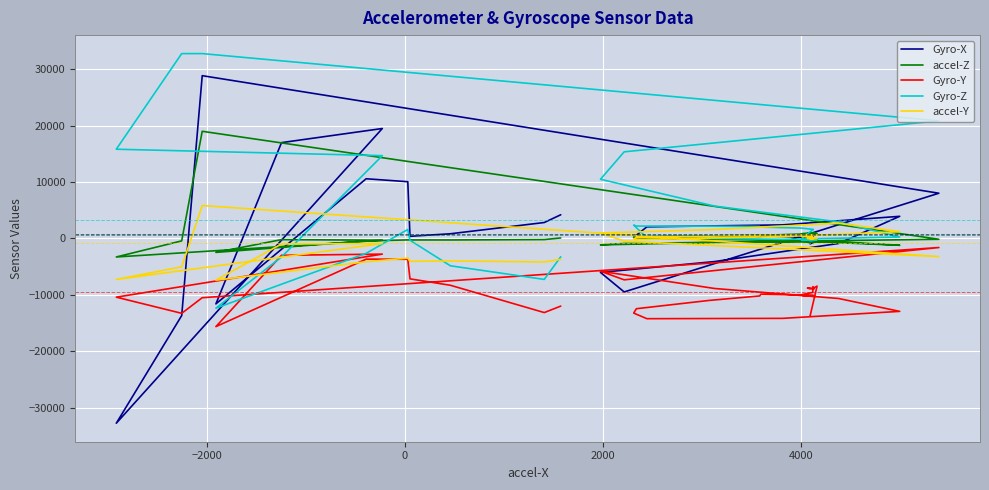

Reading right to left, transcribe all the data shown in this chart.

Gyro-X: 4193	2819	825	375	10051	10577	-11611	16982	19486	-32768	-13679	28853	8013	-9489	-6026	-4102	-896	3917	2403	2051	189	-144	403	229	472	229	454	291	-122	-83	-300	-692	-837	-667	-611	-560	-561	-315	-523	-956
accel-Z: 82	-206	-277	-274	-265	-451	-2477	-216	-317	-3291	-436	18992	-152	-899	-1146	-711	-597	-1215	-344	15	212	301	451	518	541	769	829	849	807	965	985	973	973	914	988	934	919	852	880	763
Gyro-Y: -12000	-13148	-8309	-7169	-3696	-3674	-15635	-2996	-2784	-10415	-13281	-10513	-1615	-7343	-5817	-8879	-10651	-12935	-14174	-14232	-13237	-12463	-10990	-10199	-9903	-10021	-10124	-10140	-9977	-9582	-8782	-8937	-8936	-8805	-8795	-8855	-8552	-8801	-8460	-13727
Gyro-Z: -3257	-7269	-4856	-327	1592	-2643	-12367	-3296	14674	15813	32767	32767	20847	15351	10487	5726	2928	249	-165	130	2364	2189	2170	2115	1999	1842	1597	222	-345	-275	-89	-143	-190	-145	-143	-162	-146	-202	-241	-442
accel-Y: -3706	-4178	-3988	-4066	-3491	-4139	-7405	-985	-912	-7278	-5026	5828	-3224	-475	952	1575	2704	1191	323	-165	-174	199	402	543	606	602	554	439	351	211	115	-3	6	-6	21	-2	-6	36	14	-91